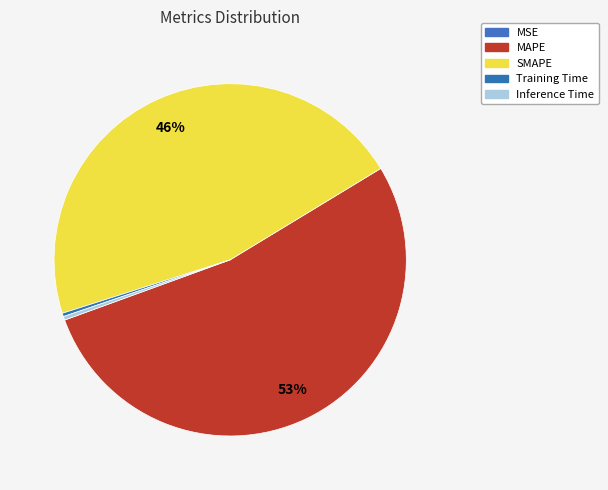

True or false: Inference Time accounts for 0% of the total.

True